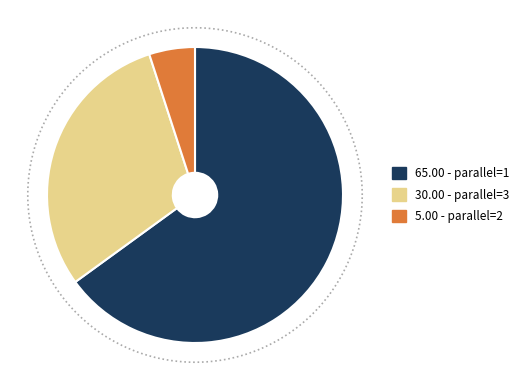

Rank the categories by value from lowest to highest.

parallel, 2, 3, 1